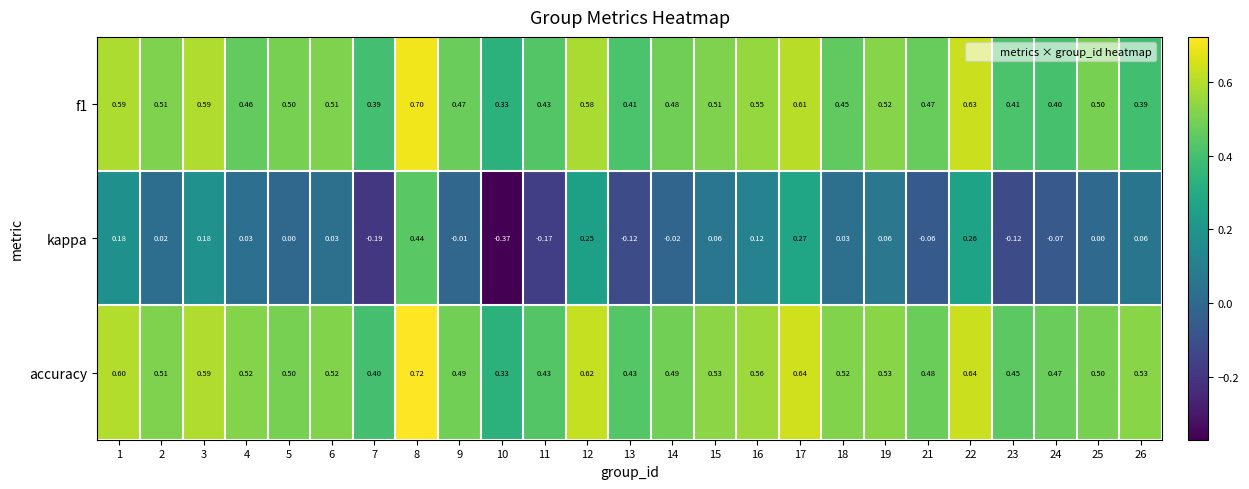

Which series has the largest total across all categories?

accuracy